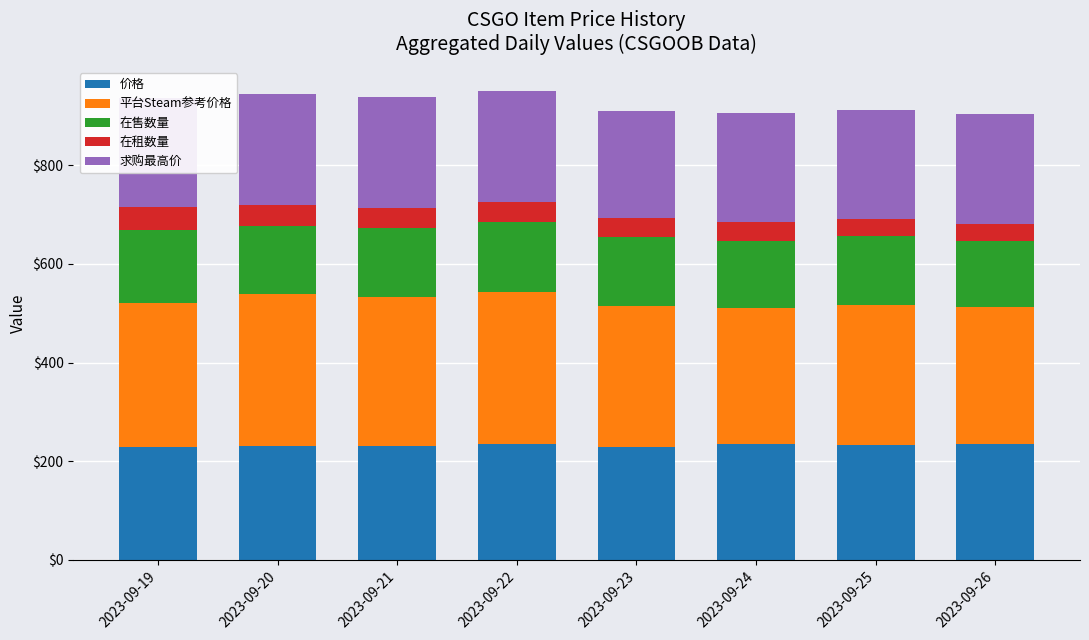

Does the chart contain stacked bars?

Yes